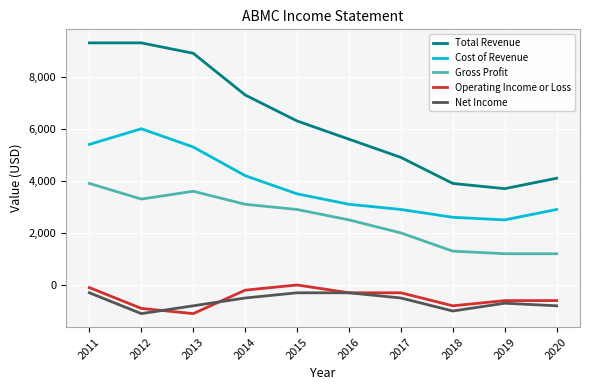

The Cost of Revenue series shows 1721 at 2016. True or false?

False